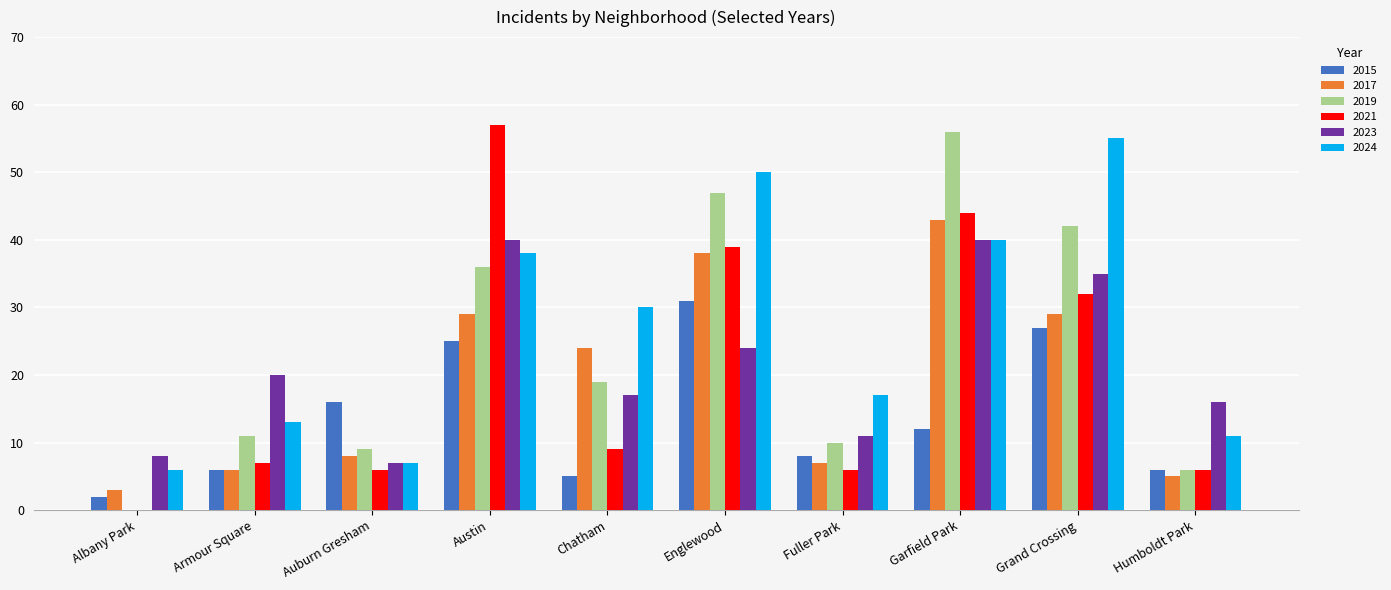

Which series has the largest total across all categories?

2024